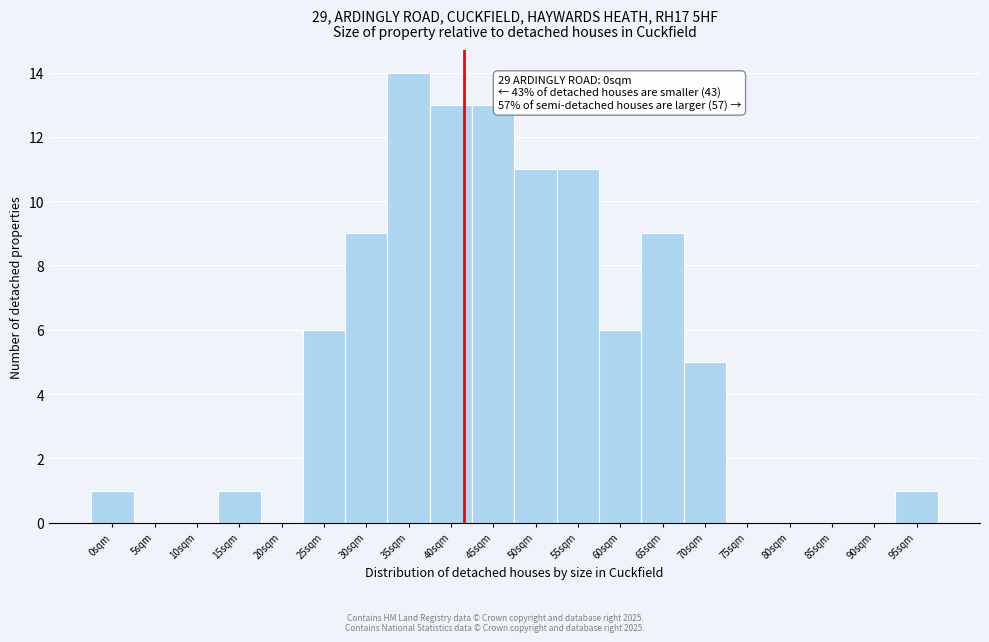

Reading right to left, transcribe all the data shown in this chart.

95sqm=1	90sqm=0	85sqm=0	80sqm=0	75sqm=0	70sqm=5	65sqm=9	60sqm=6	55sqm=11	50sqm=11	45sqm=13	40sqm=13	35sqm=14	30sqm=9	25sqm=6	20sqm=0	15sqm=1	10sqm=0	5sqm=0	0sqm=1